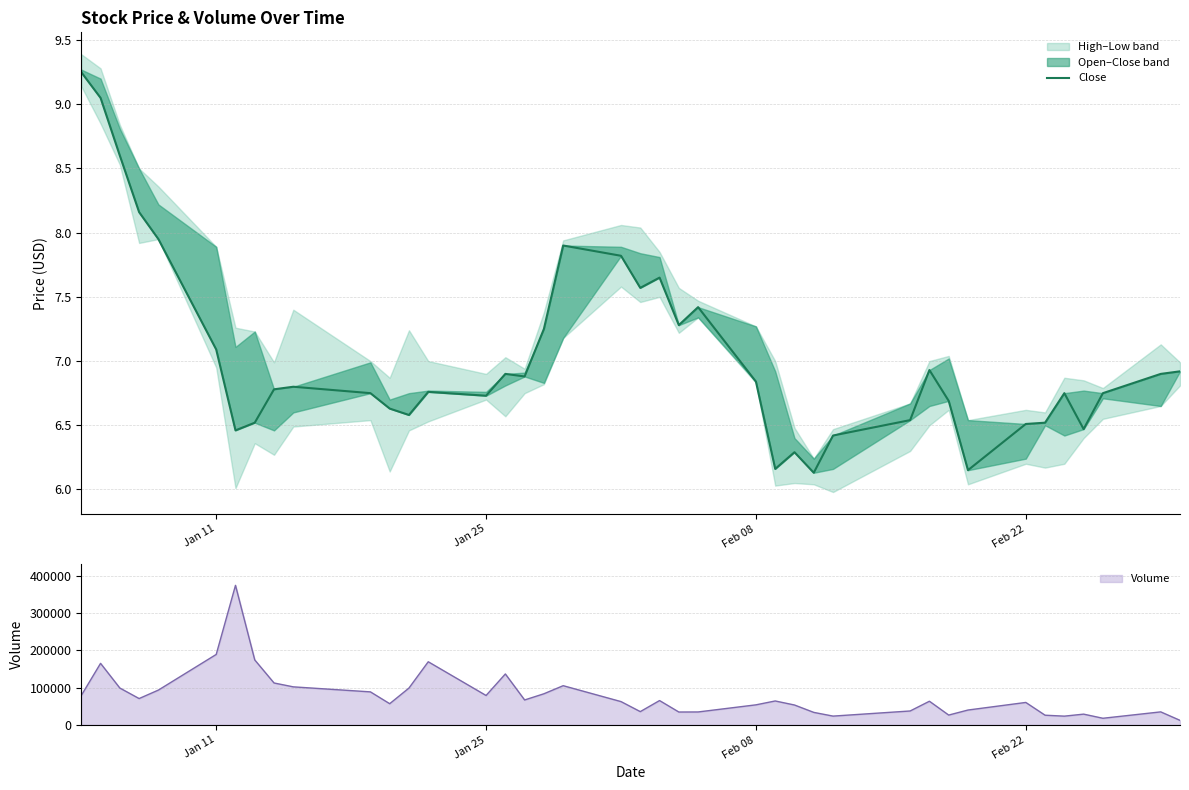

The value of Volume at Feb 08 is 53892. True or false?

True